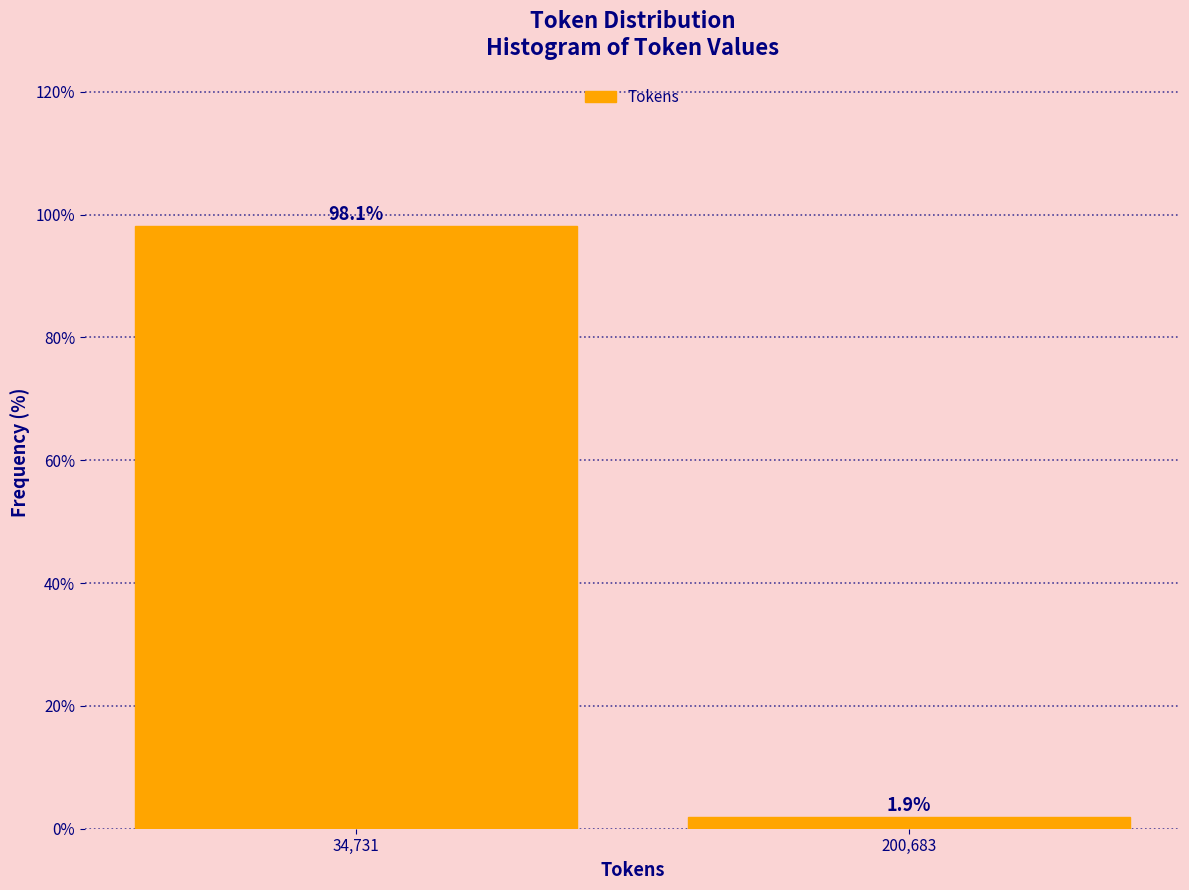

Reading left to right, what are all the values shown in this chart?

98.1	1.9